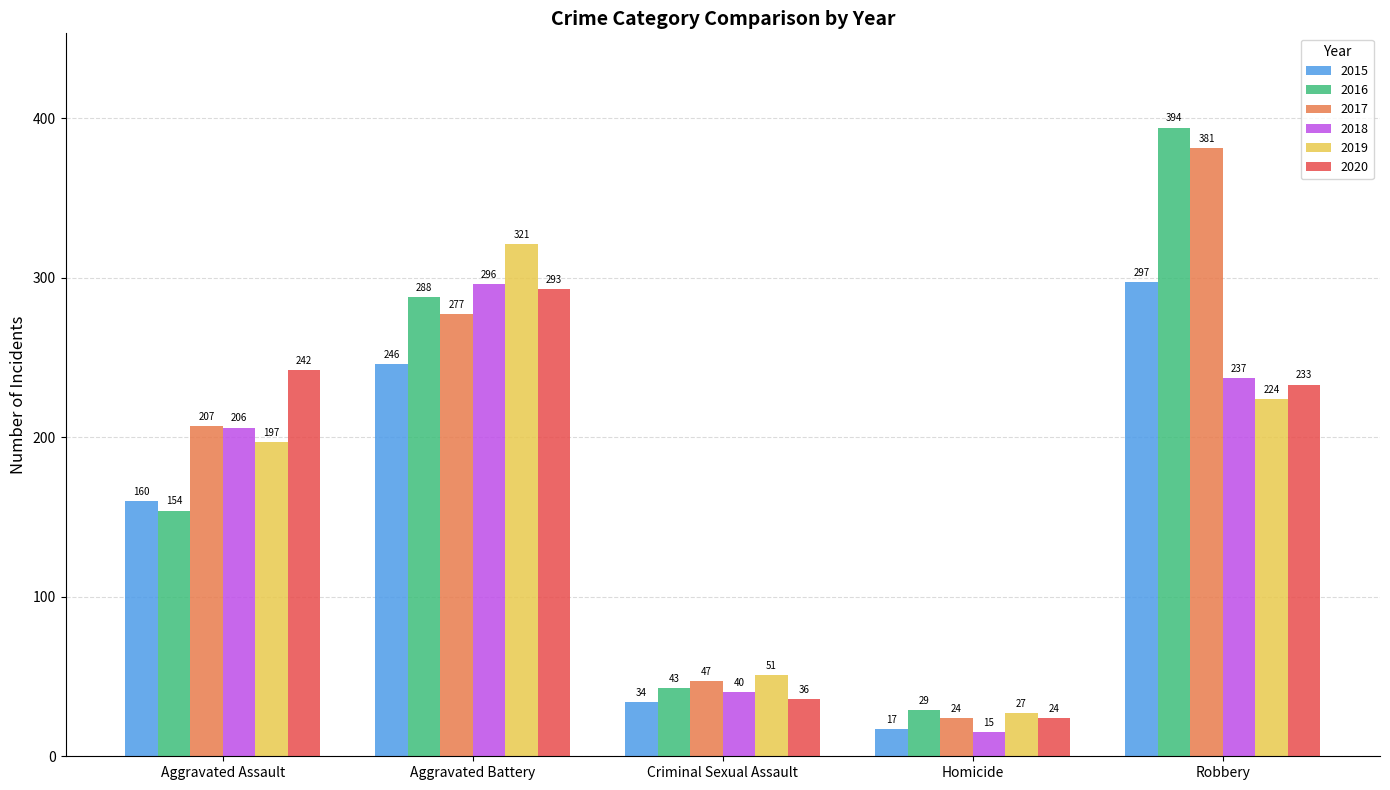

Count the number of data series in this chart.

6